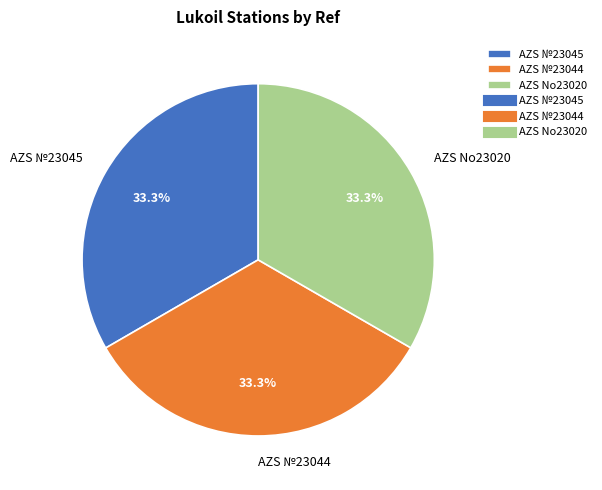

The AZS №23044 slice represents 45% of the pie. True or false?

False